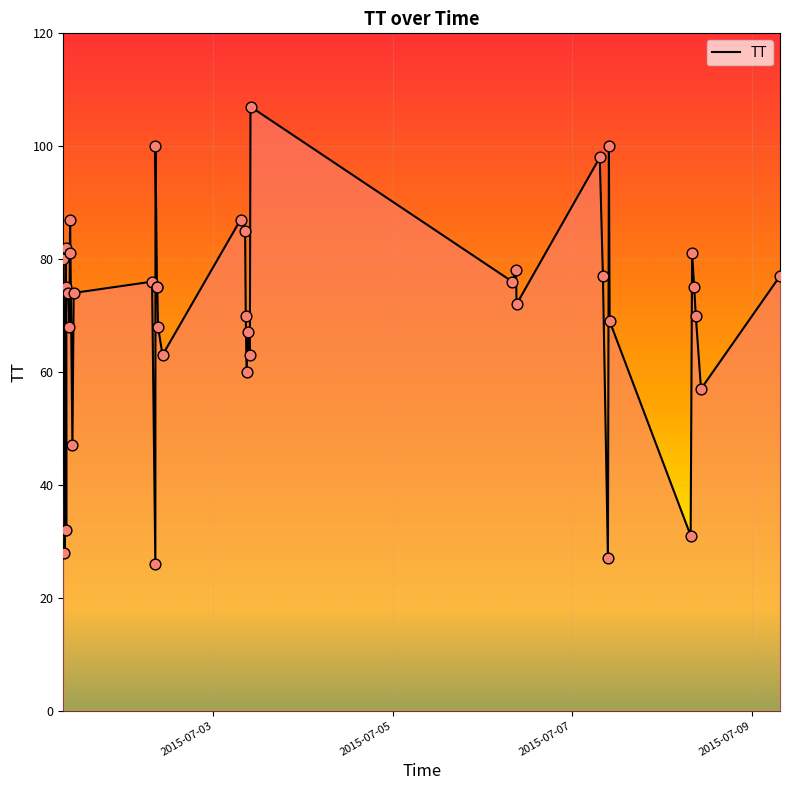

What is the difference between the maximum and minimum values?

81